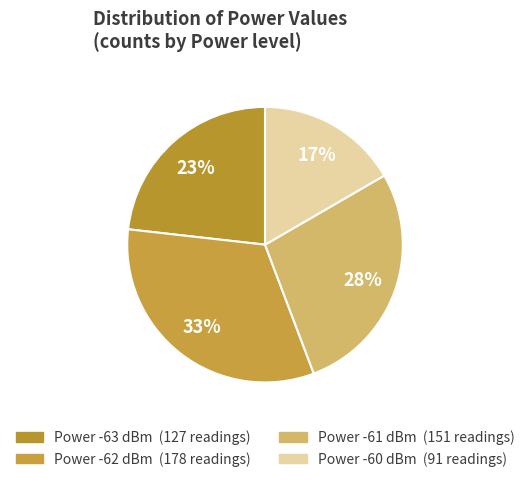

What is the smallest slice in the pie chart?

-60